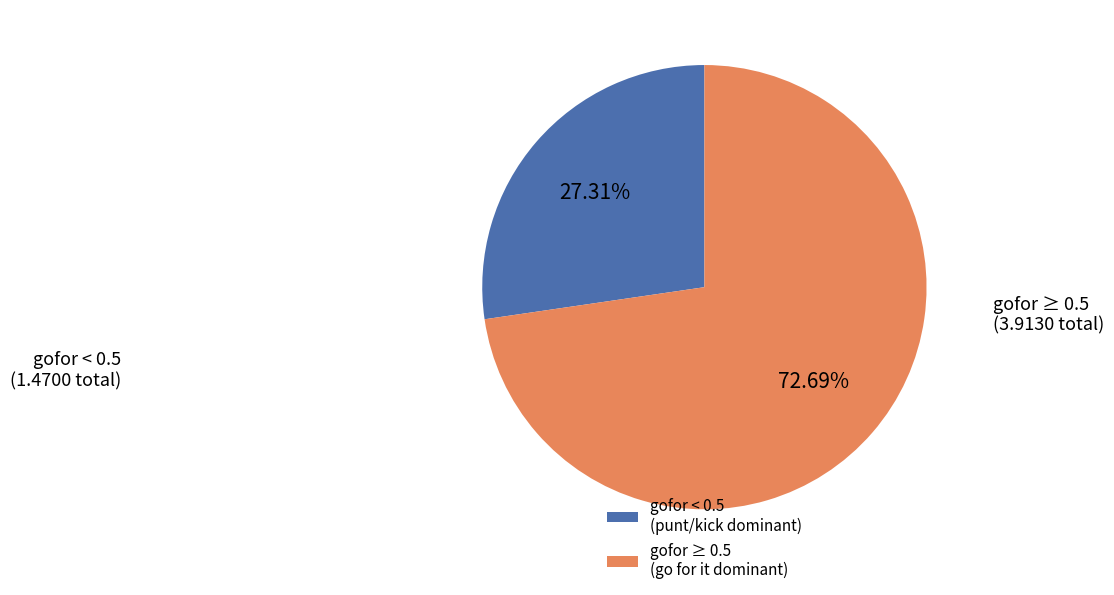

What is the majority slice?

gofor ≥ 0.5 (go for it dominant)